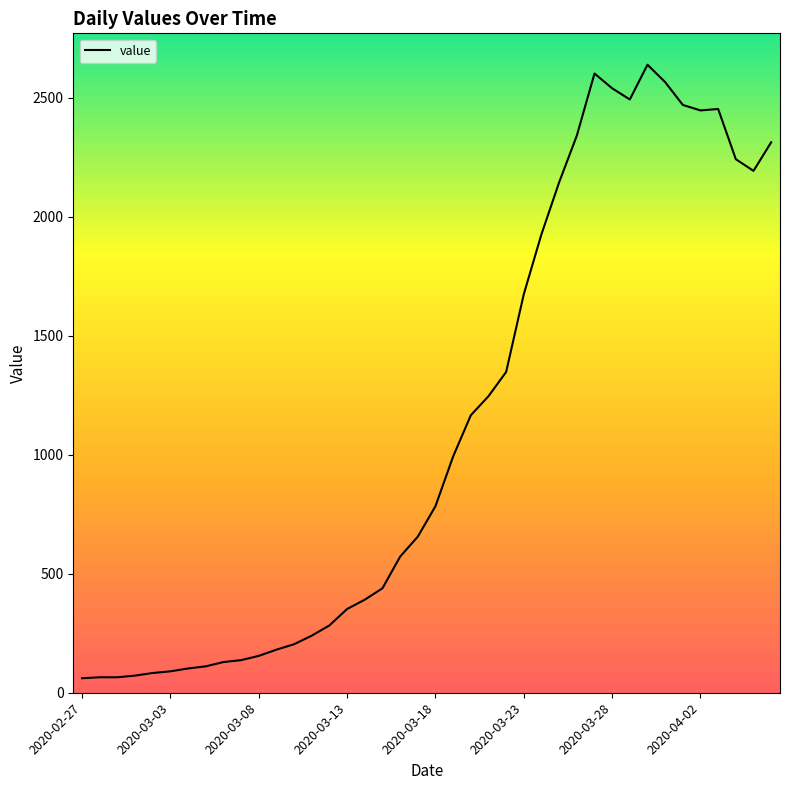

What is the minimum value shown in the chart?

61